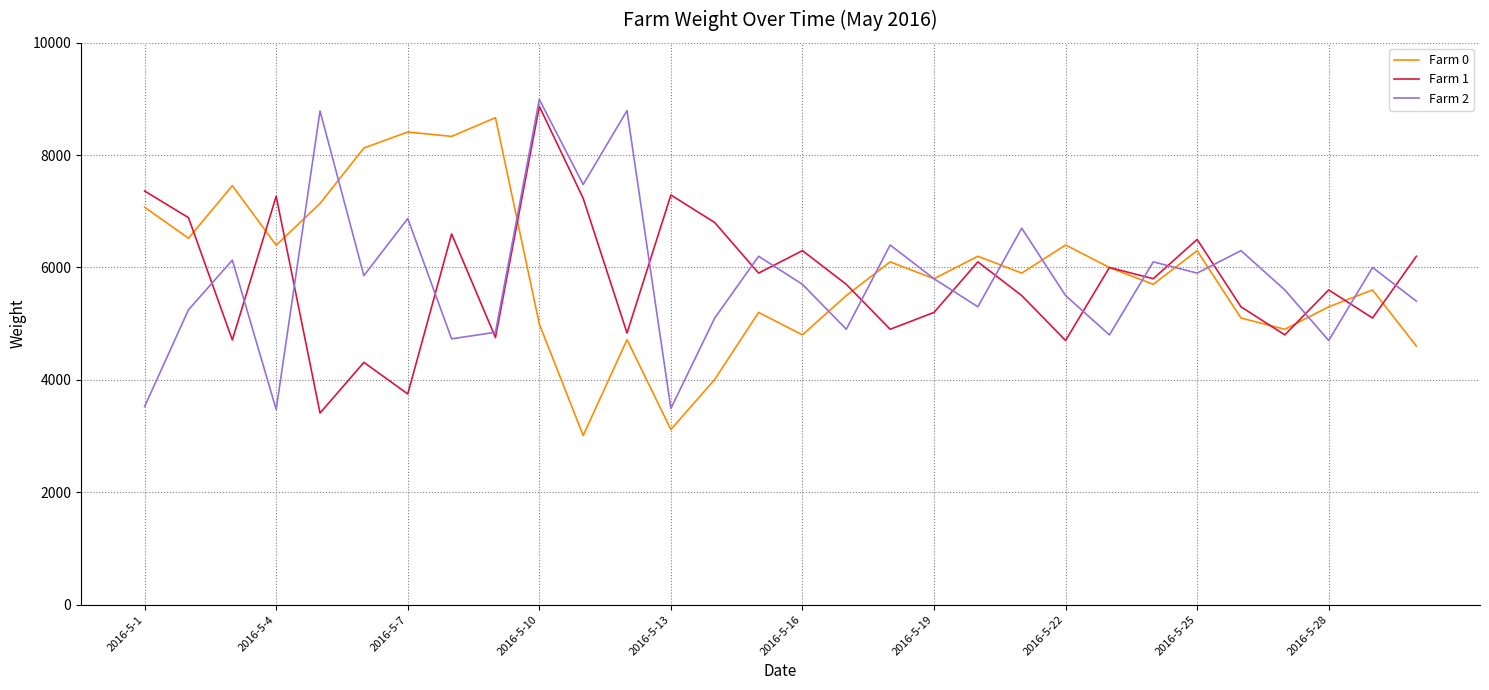

What is the maximum value for Farm 2?

8992